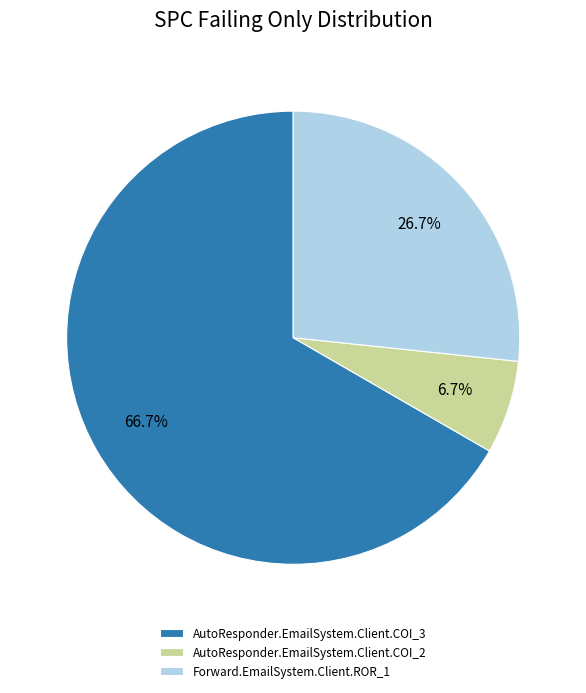

Which has a higher value, AutoResponder.EmailSystem.Client.COI_2 or AutoResponder.EmailSystem.Client.COI_3?

AutoResponder.EmailSystem.Client.COI_3